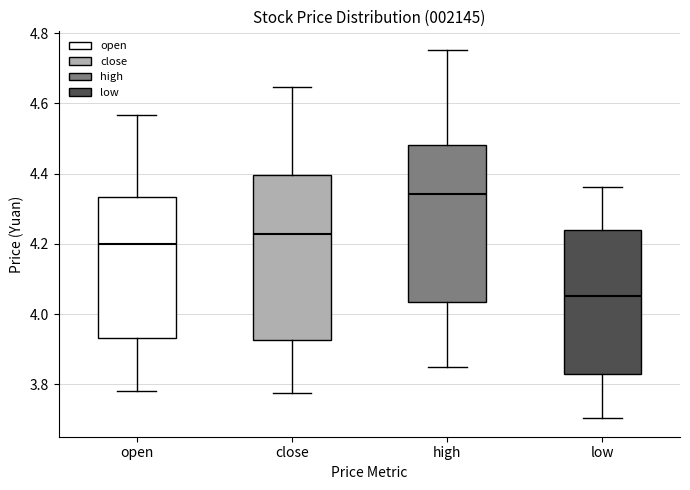

Comparing the boxes themselves (not the whiskers), which one is the tallest?

close